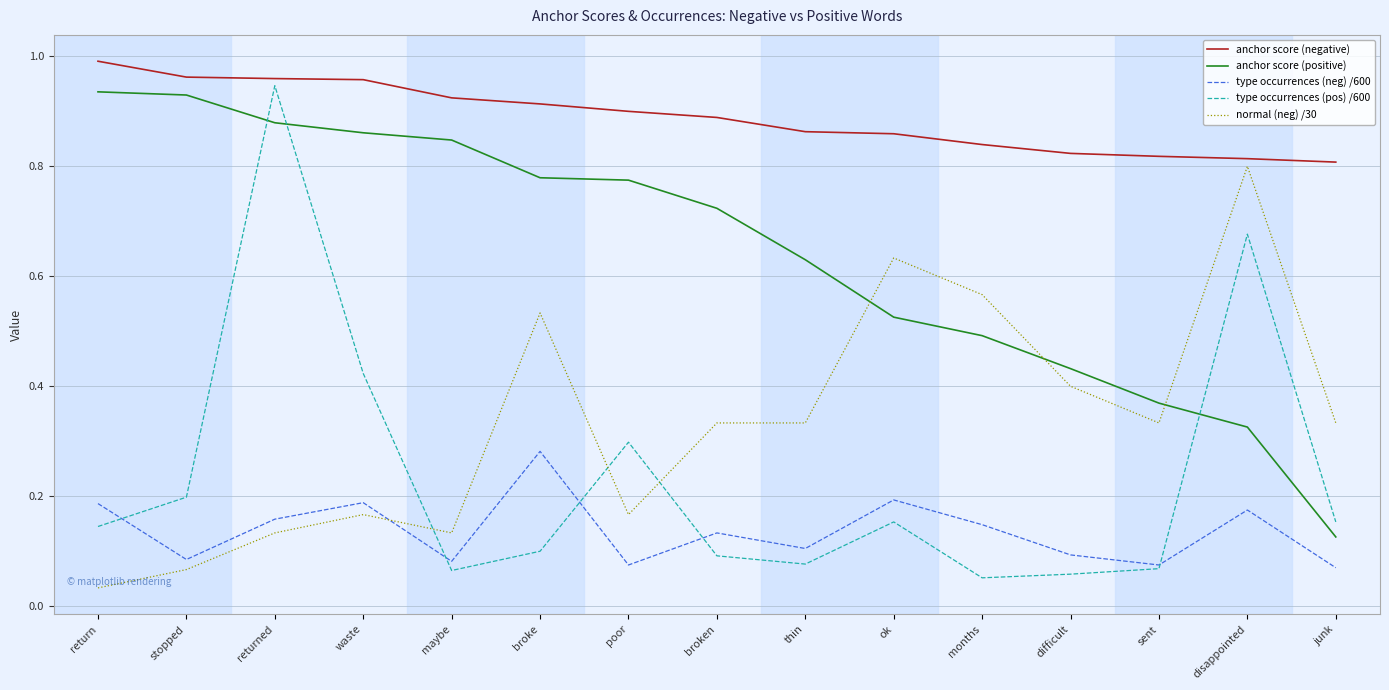

Does the chart display data point markers on the line(s)?

No